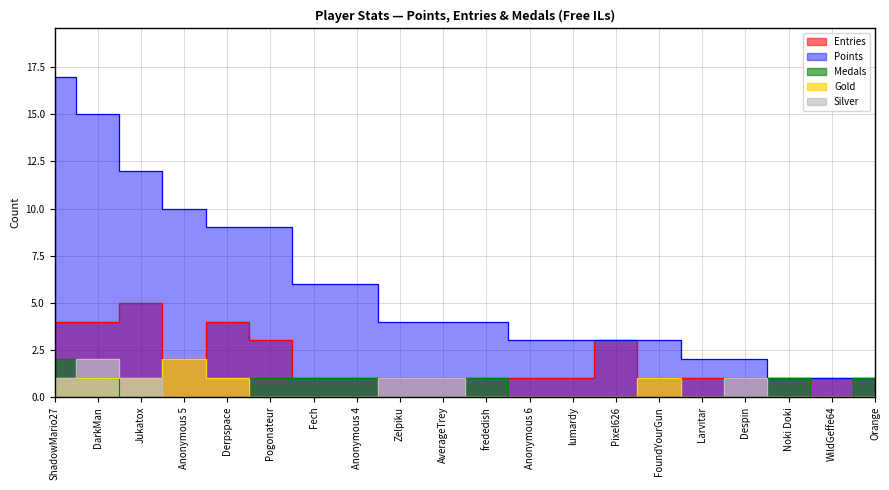

What is the difference between the Entries values at ShadowMario27 and Jukatox?

1